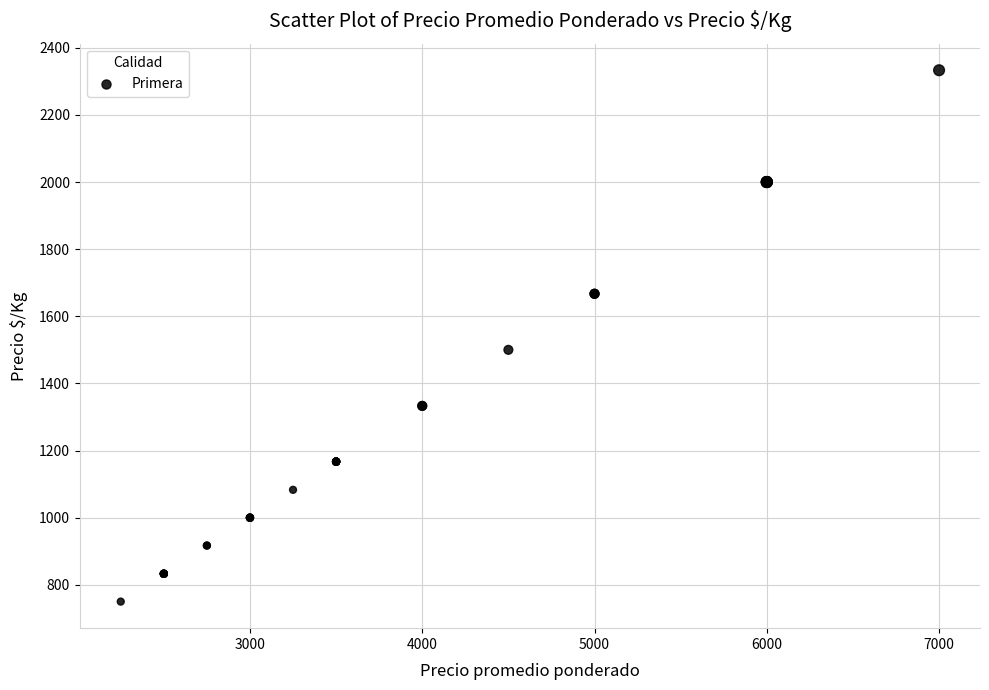

What Y value in the scatter plot is closest to 1541?

1500